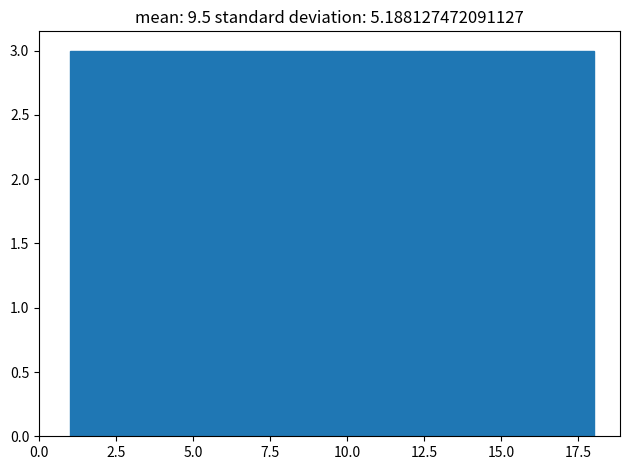

Reading left to right, transcribe this chart: for each bar, give the range it covers on the x-axis and its height. Neither the bar edges nor the heights are printed on the chart, so give them approximately, as read against the axes.

1.0 to 4.0: 3
4.0 to 6.5: 3
6.5 to 9.5: 3
9.5 to 12.5: 3
12.5 to 15.0: 3
15.0 to 18.0: 3